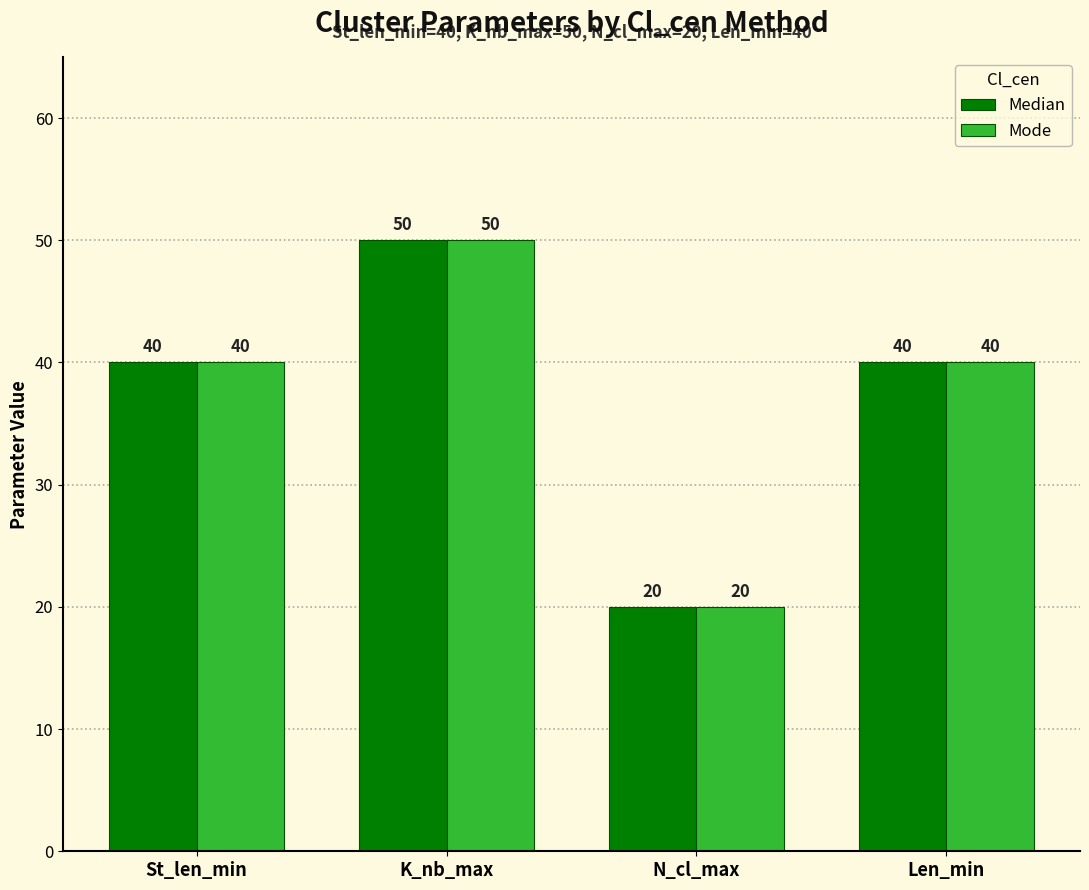

Reading left to right, list all the values displayed in this chart.

Median: 40	50	20	40
Mode: 40	50	20	40